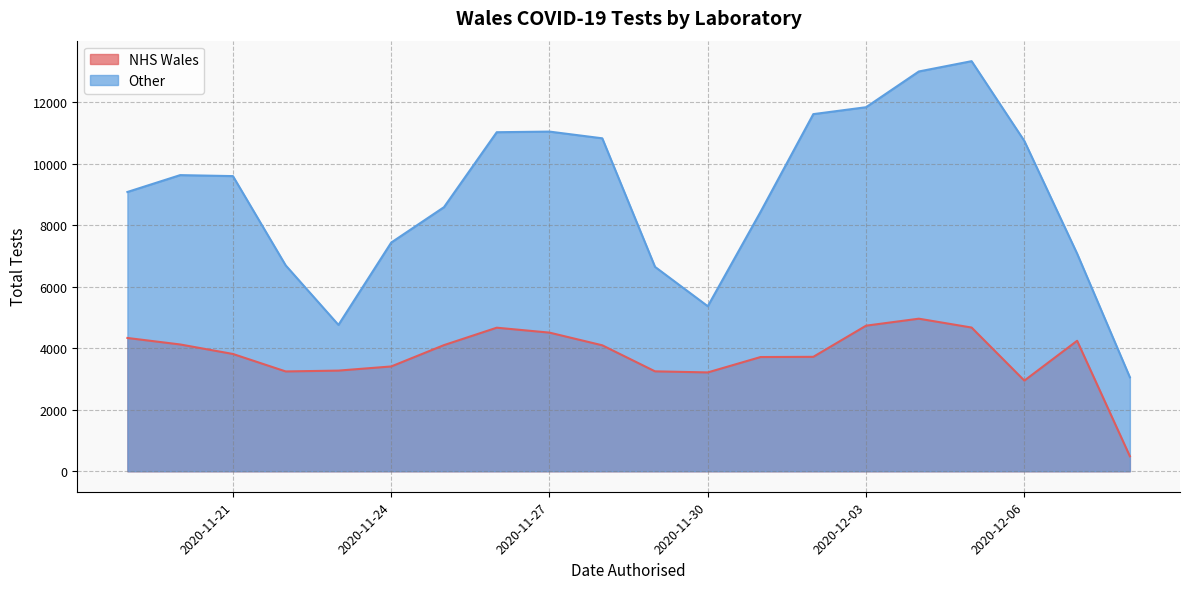

How many lines are shown in the chart?

2